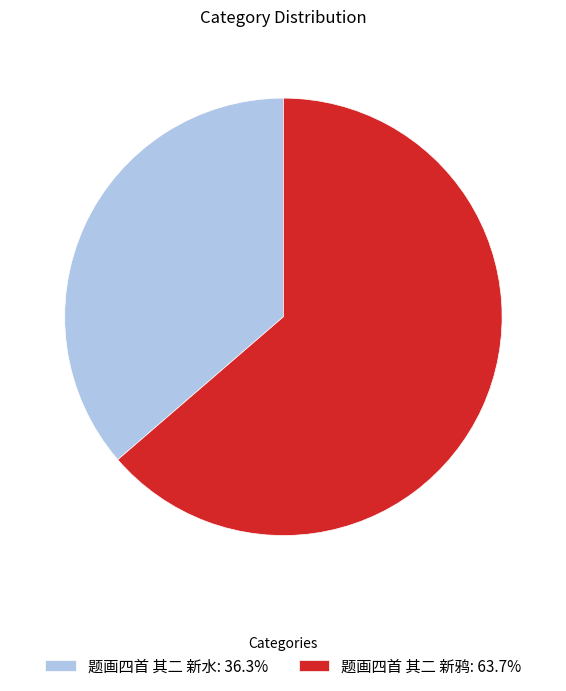

Is the sum of 题画四首 其二 新鸦: 63.7% and 题画四首 其二 新水: 36.3% greater than half?

Yes